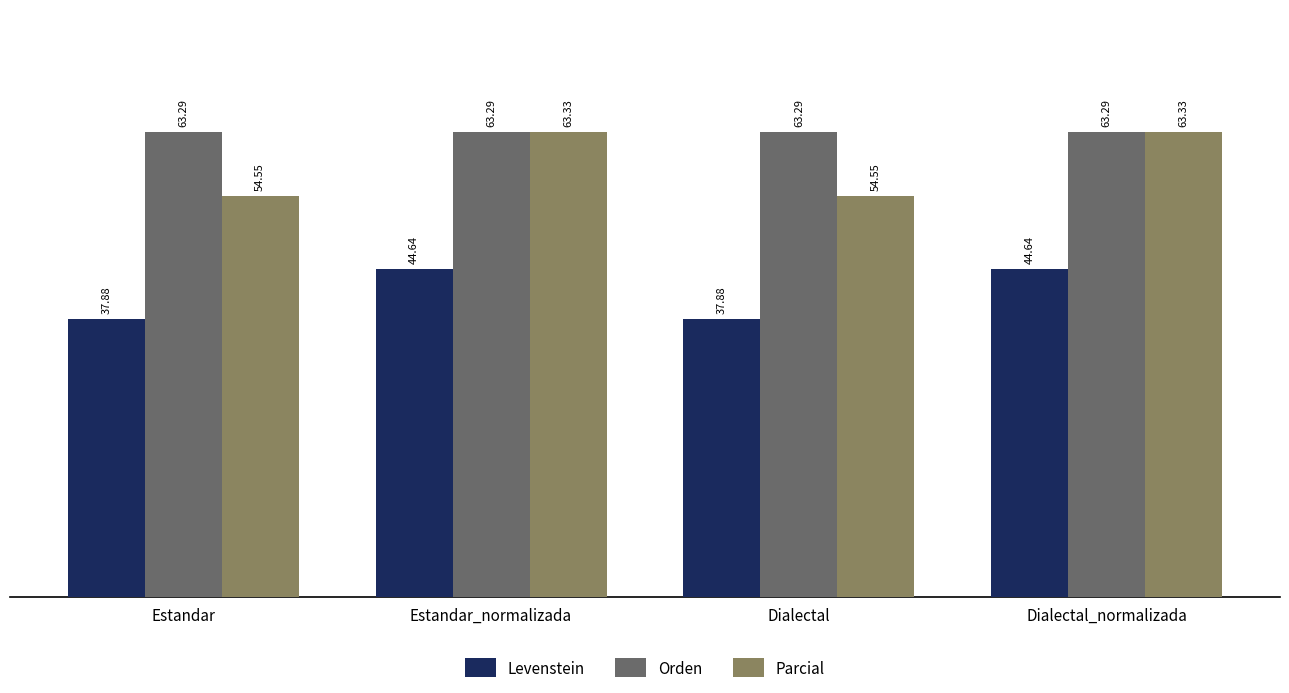

Which series changed the most between Estandar_normalizada and Dialectal?

Parcial